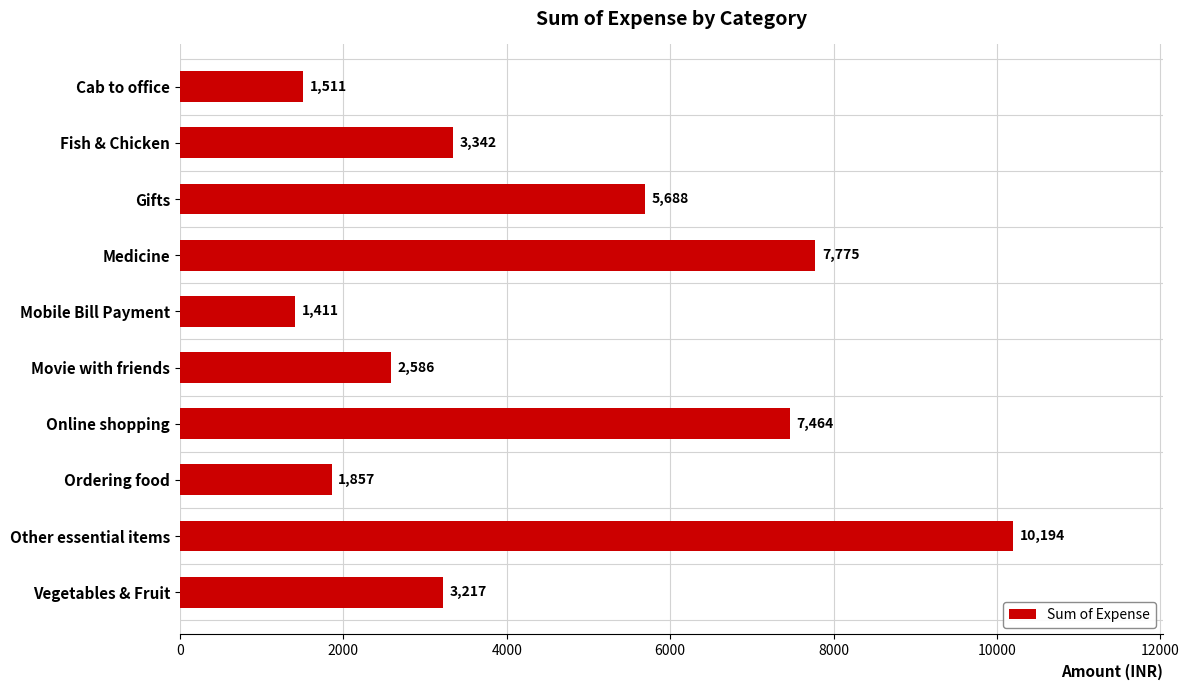

Is it true that the value at Other essential items is 10194.1?

True